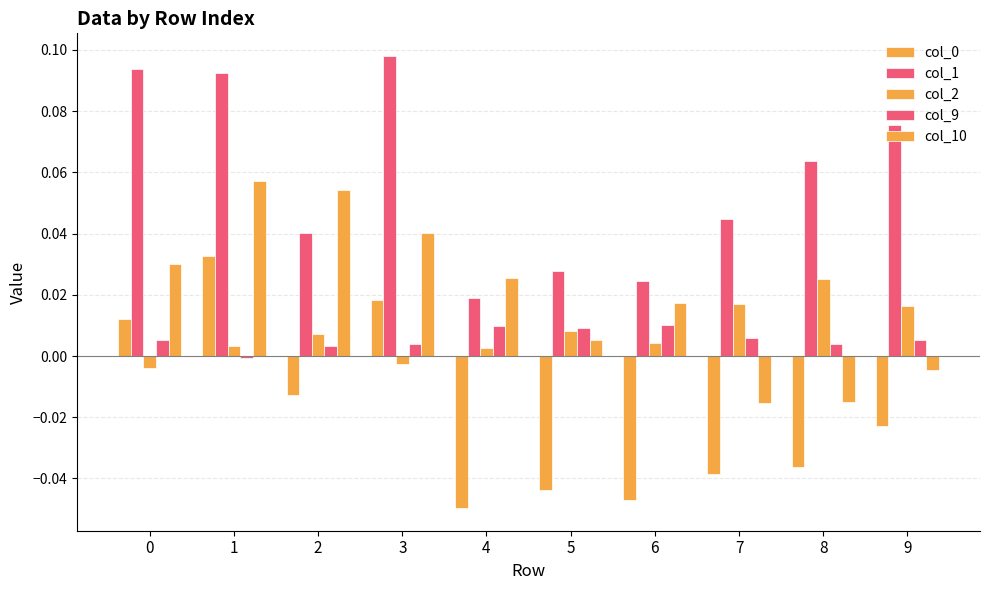

How many data points does each series have?

10